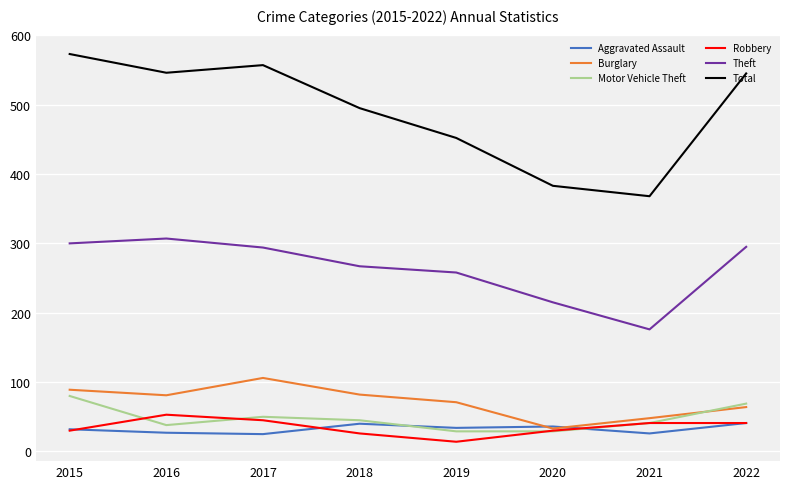

What is the sum of the Robbery values at 2022 and 2018?

67